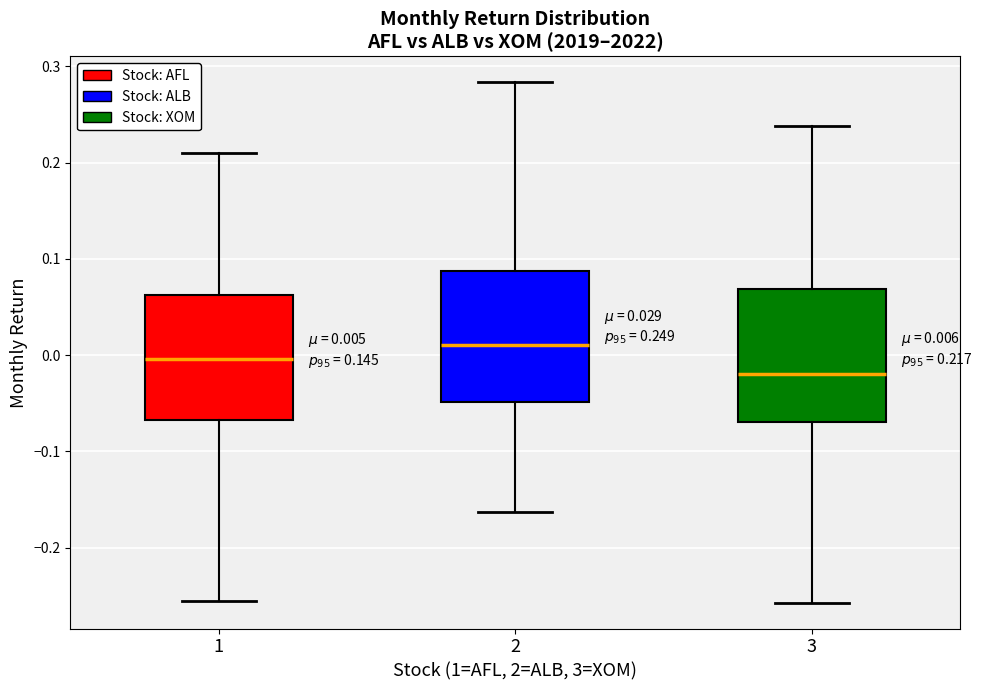

Which box has the highest median line?

2